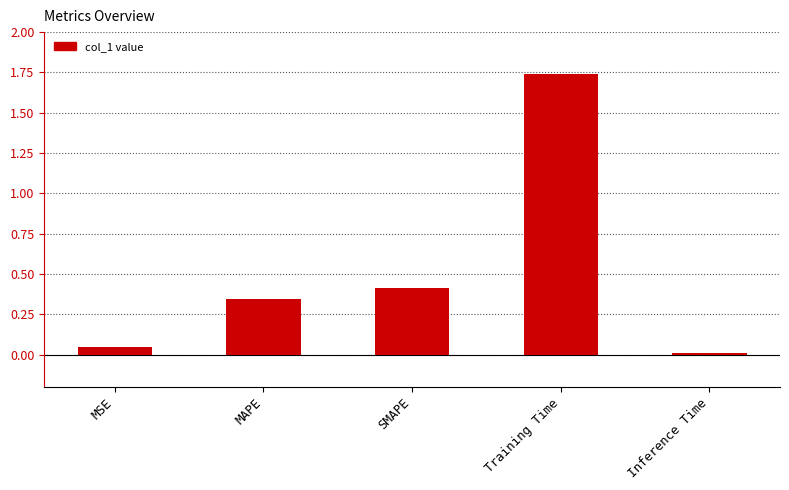

What is the average value?

0.5